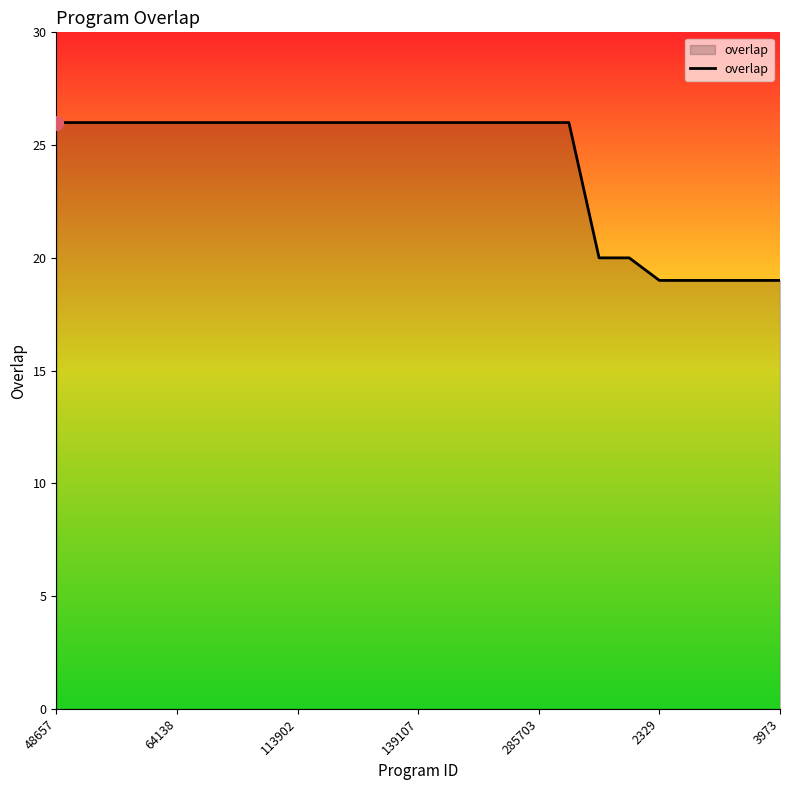

What is the difference between the maximum and minimum values?

7